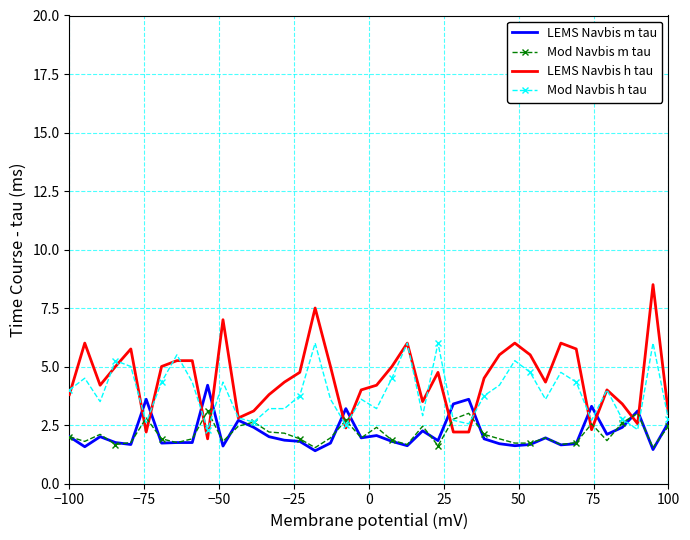

Which series ends up on top after the final intersection of Mod Navbis m tau and LEMS Navbis h tau?

LEMS Navbis h tau